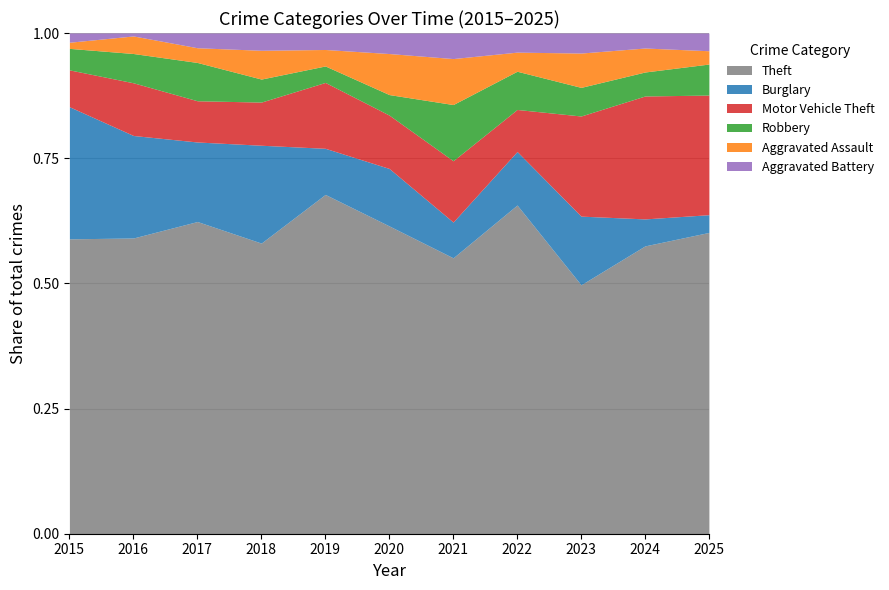

Is the value of Theft at 2023 greater than the value of Aggravated Battery at 2018?

Yes